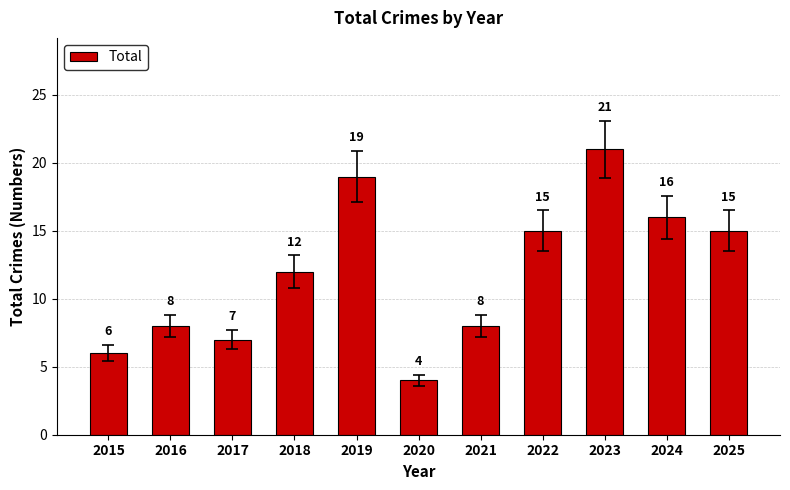

What is the difference between the second highest and minimum values?

15